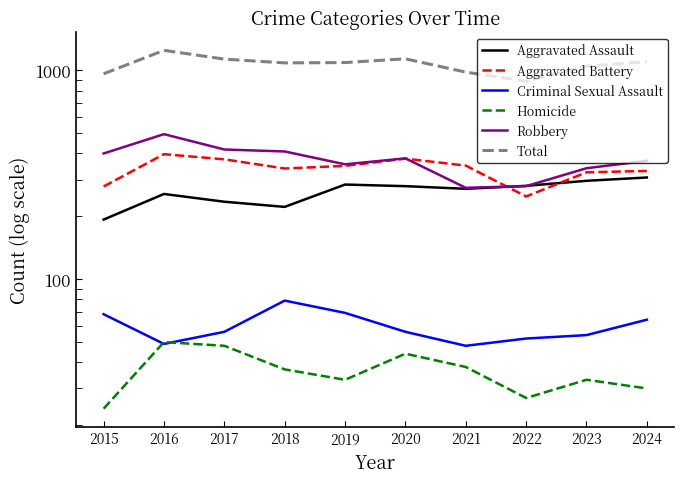

True or false: Aggravated Battery and Homicide cross at least once.

False